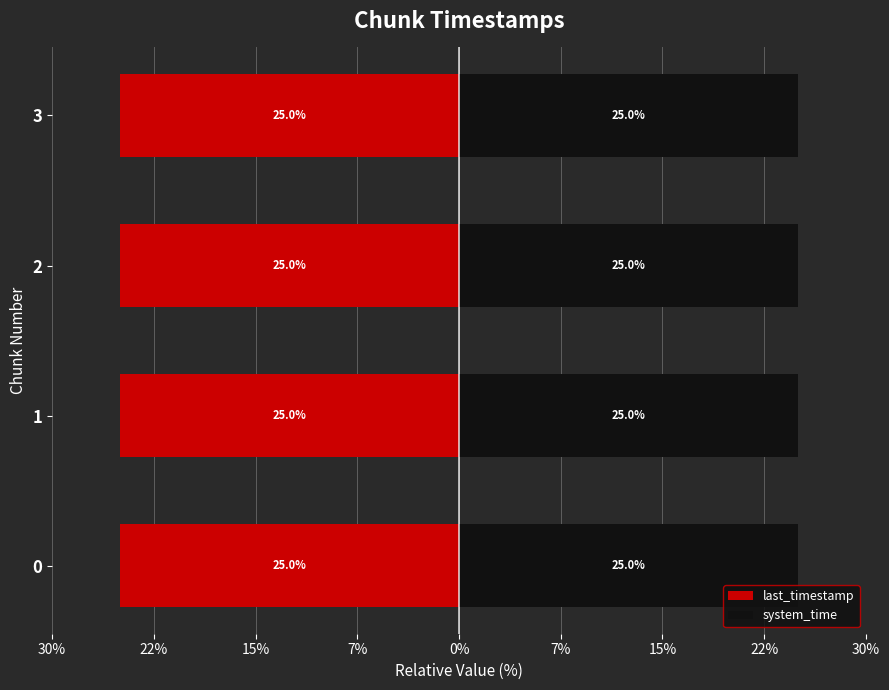

How many bars are there in each group?

2